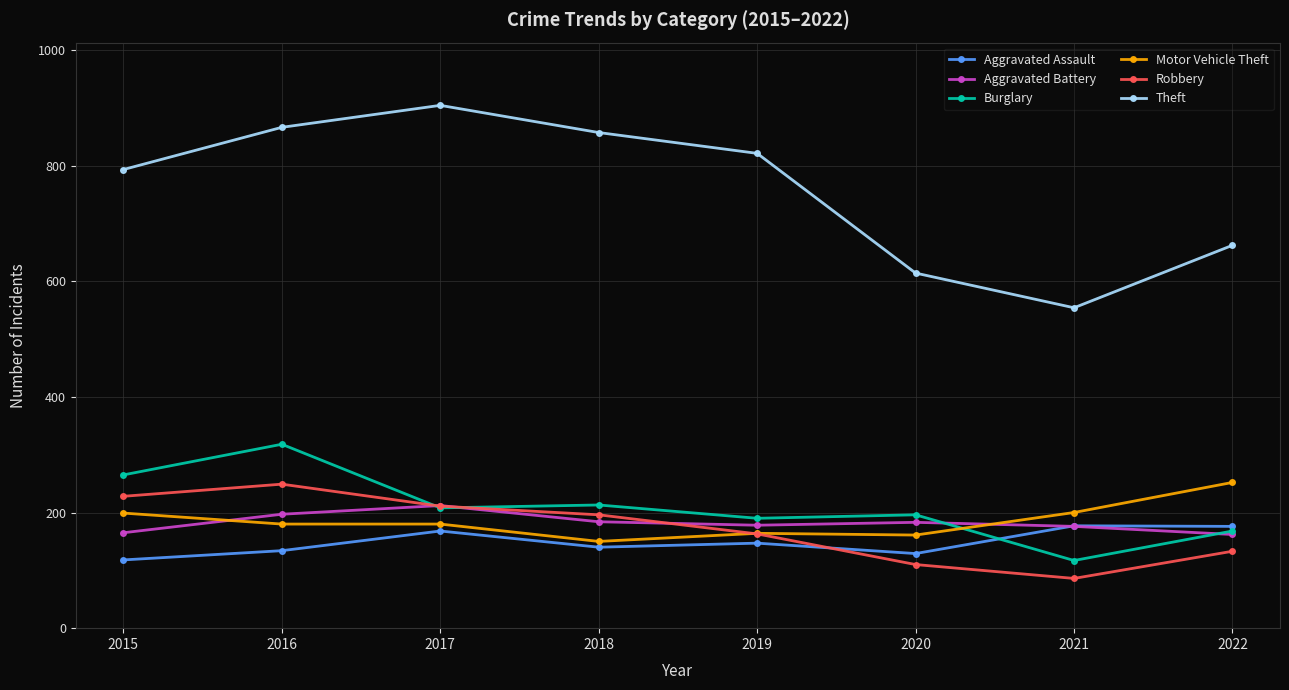

Read the Burglary value at 2019, to the nearest 10.

190